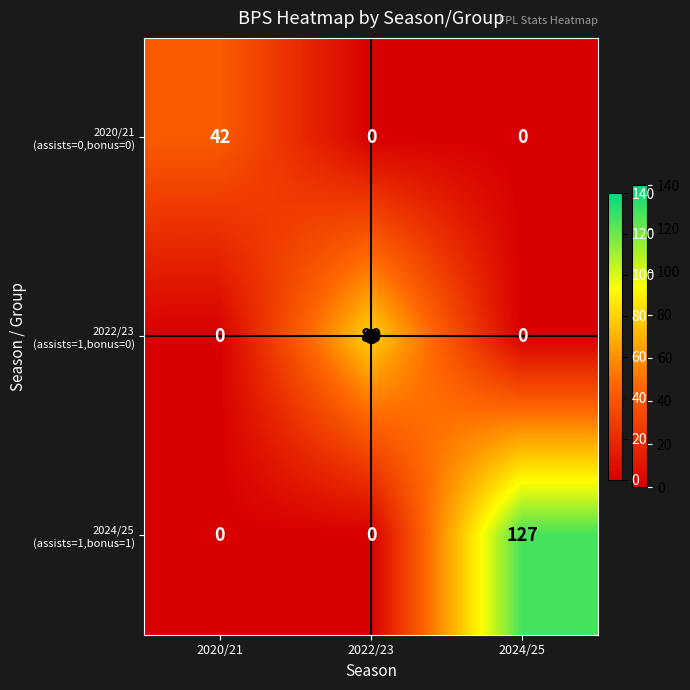

At which category is the sum across all series the highest?

2024/25